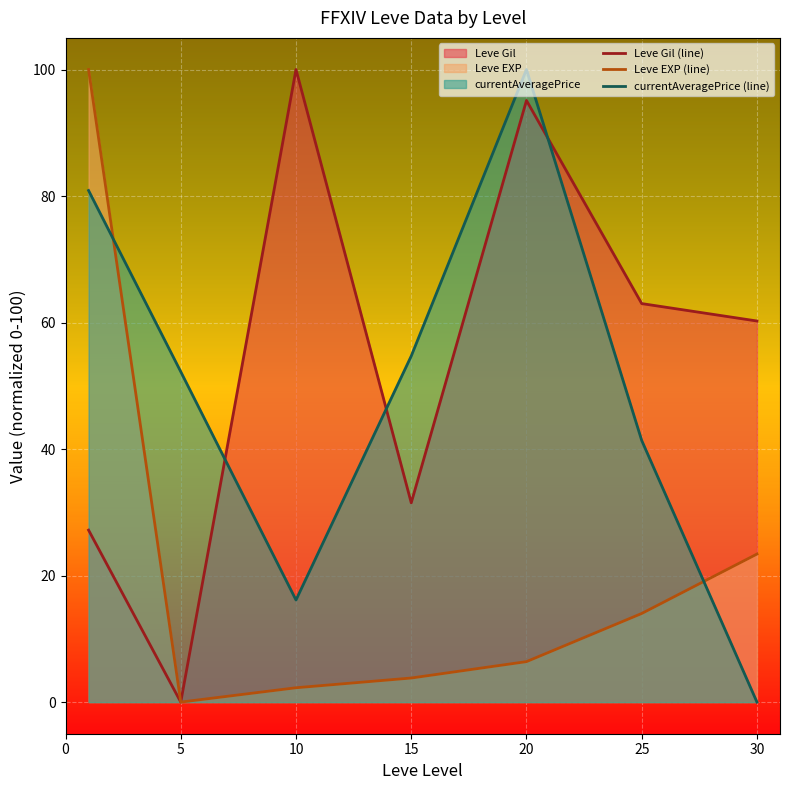

What is the greatest value displayed?

100.0